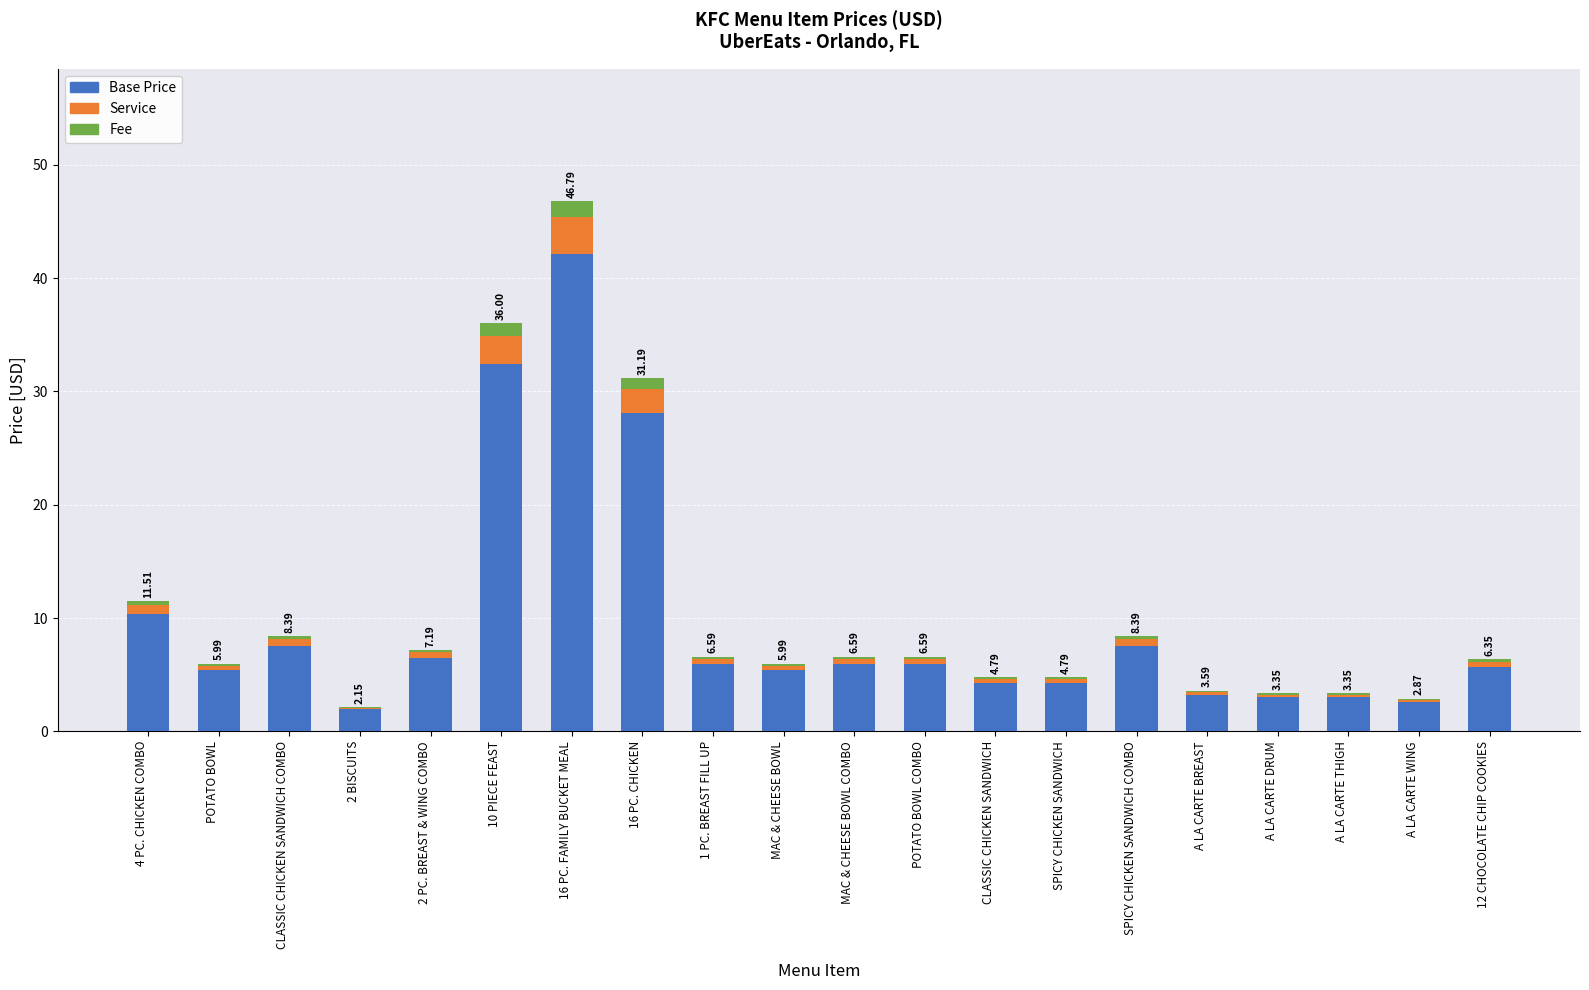

At how many categories does at least one series exceed 22?

3